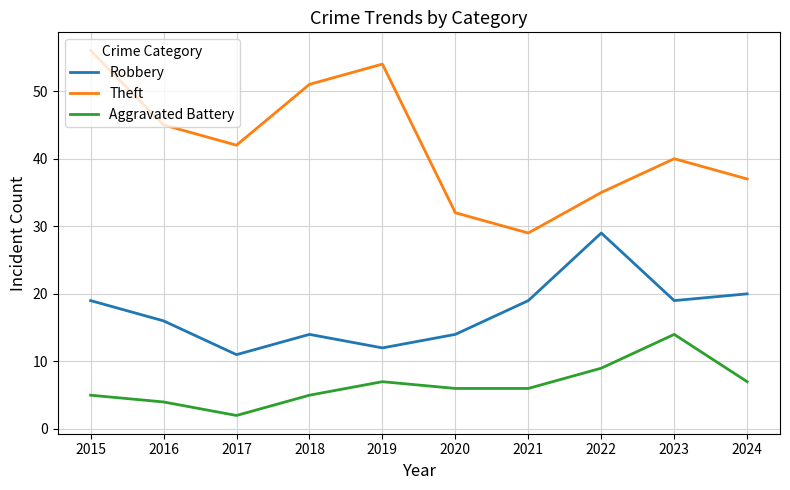

True or false: Theft has more than 1 points higher than both neighbors.

True